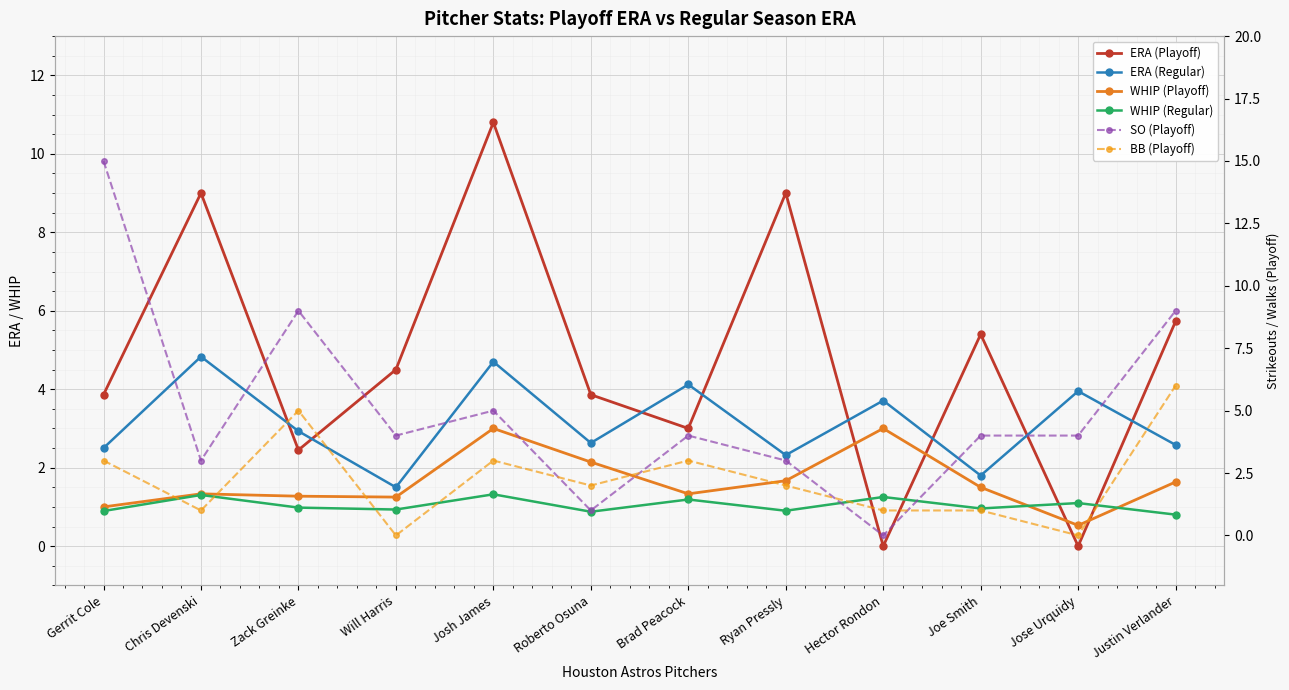

What is the label of the 12th point from the right?

Gerrit Cole